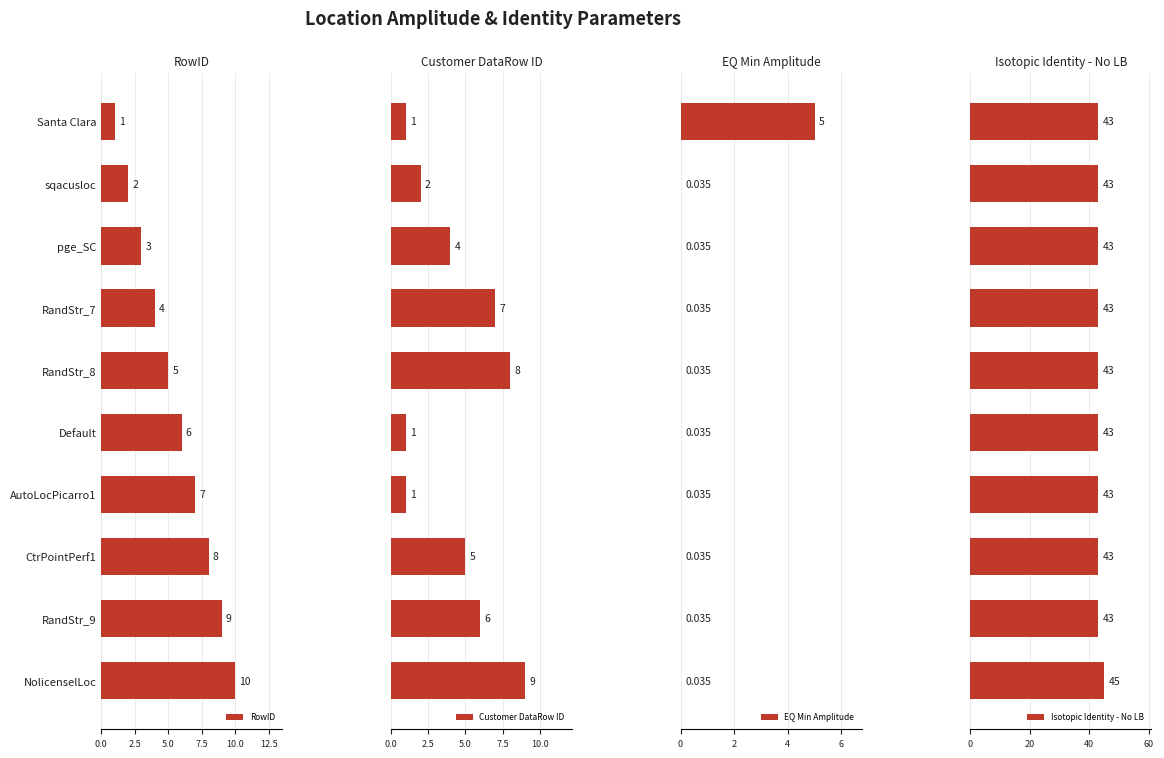

How many bars are there in each group?

4